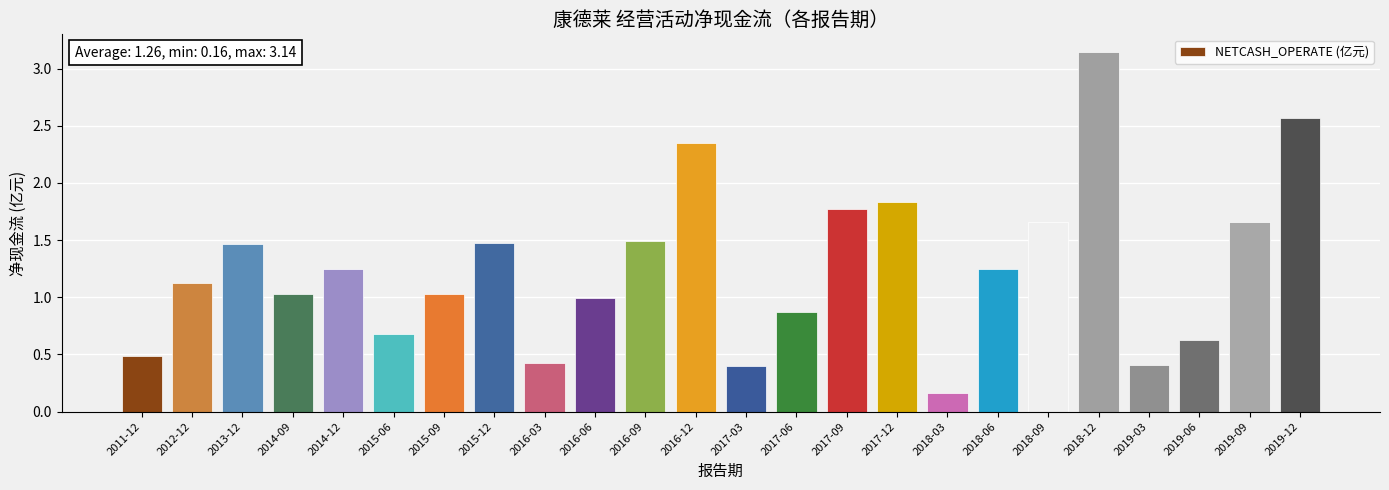

Count the number of categories in the chart.

24